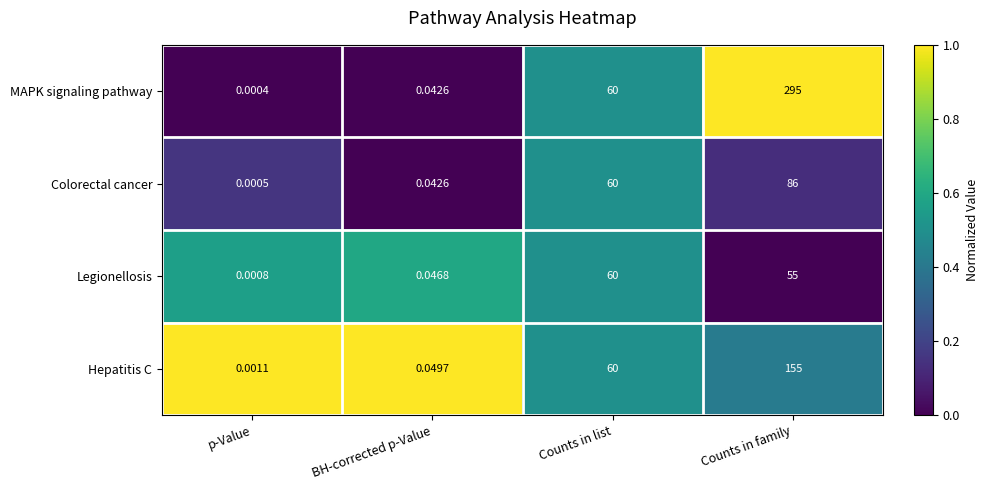

Where is Legionellosis nearest to the value 30?

Counts in family